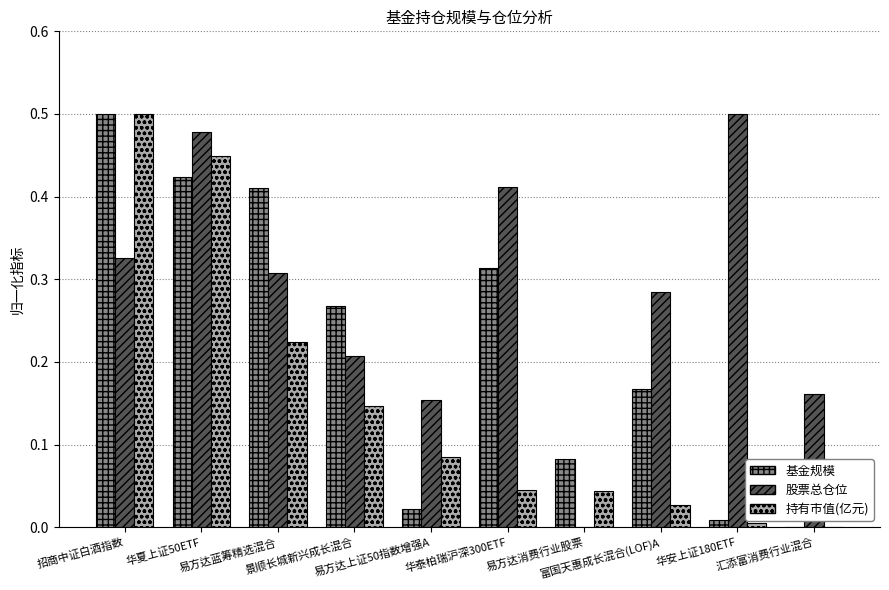

Which series has the largest total across all categories?

股票总仓位